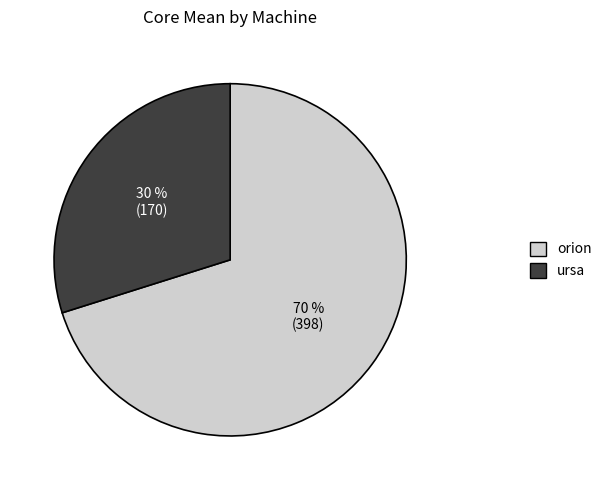

Combined, do ursa and orion account for over 50%?

Yes